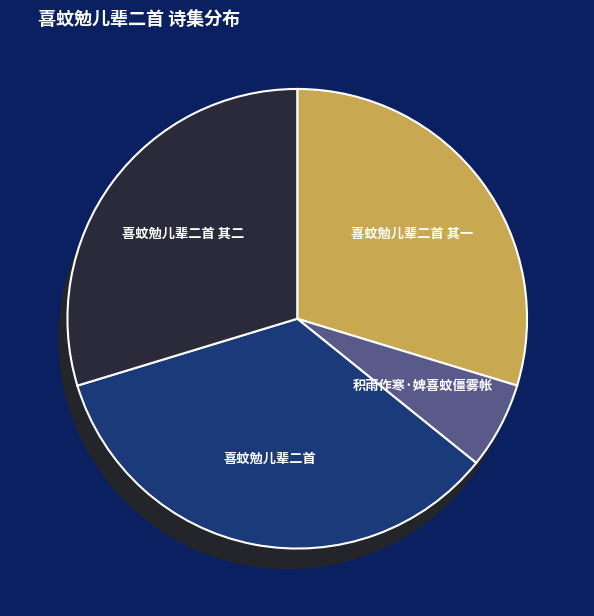

How many slices are in this pie chart?

4